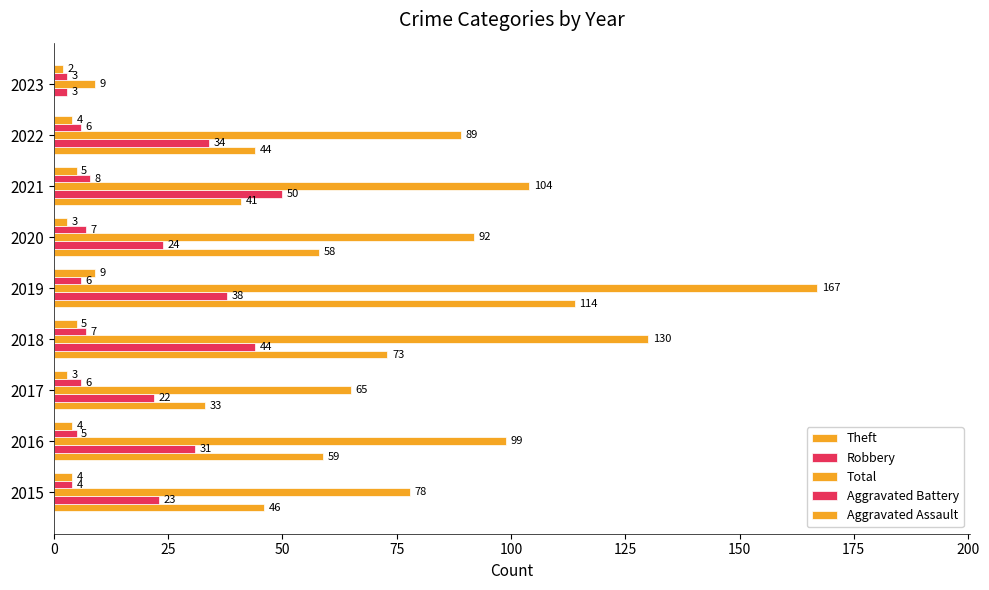

Reading left to right, list all the values displayed in this chart.

Theft: 46	59	33	73	114	58	41	44	0
Robbery: 23	31	22	44	38	24	50	34	3
Total: 78	99	65	130	167	92	104	89	9
Aggravated Battery: 4	5	6	7	6	7	8	6	3
Aggravated Assault: 4	4	3	5	9	3	5	4	2